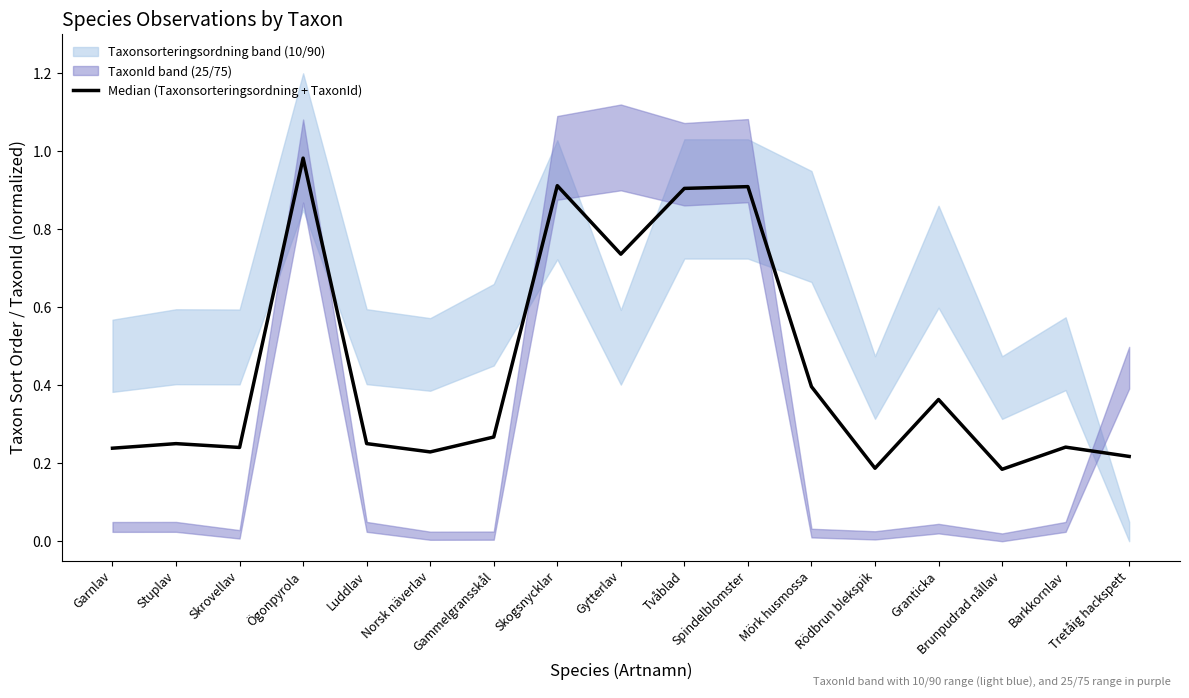

Reading left to right, what are all the values shown in this chart?

Garnlav=0.2	Stuplav=0.3	Skrovellav=0.2	Ögonpyrola=1.0	Luddlav=0.3	Norsk näverlav=0.2	Gammelgransskål=0.3	Skogsnycklar=0.9	Gytterlav=0.7	Tvåblad=0.9	Spindelblomster=0.9	Mörk husmossa=0.4	Rödbrun blekspik=0.2	Granticka=0.4	Brunpudrad nållav=0.2	Barkkornlav=0.2	Tretåig hackspett=0.2